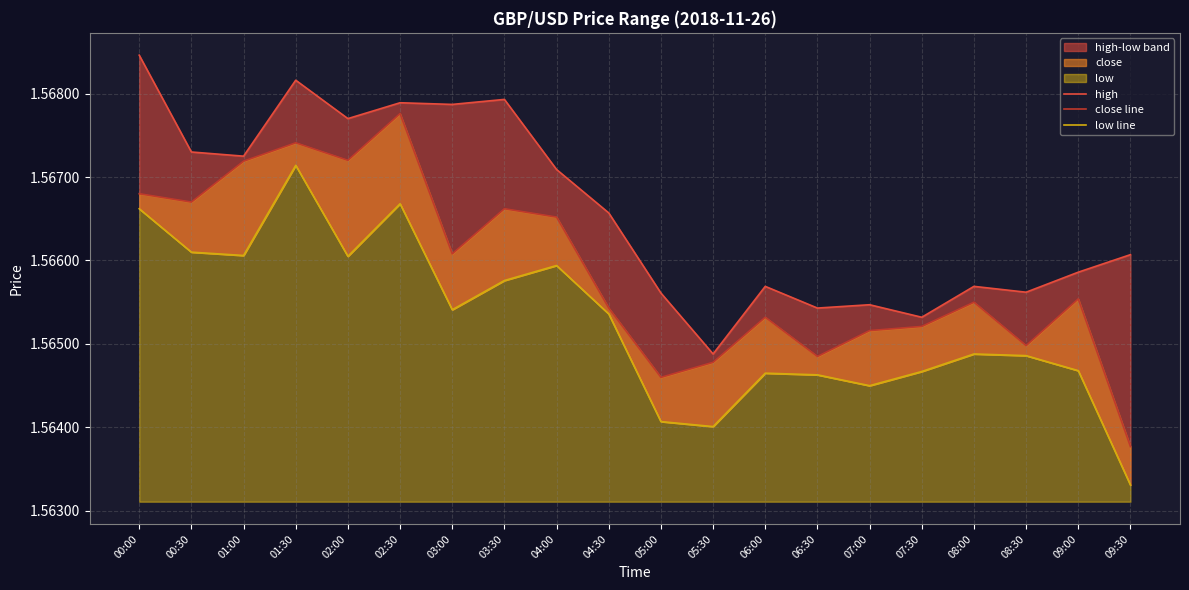

What is the label of the 8th point from the right?

06:00